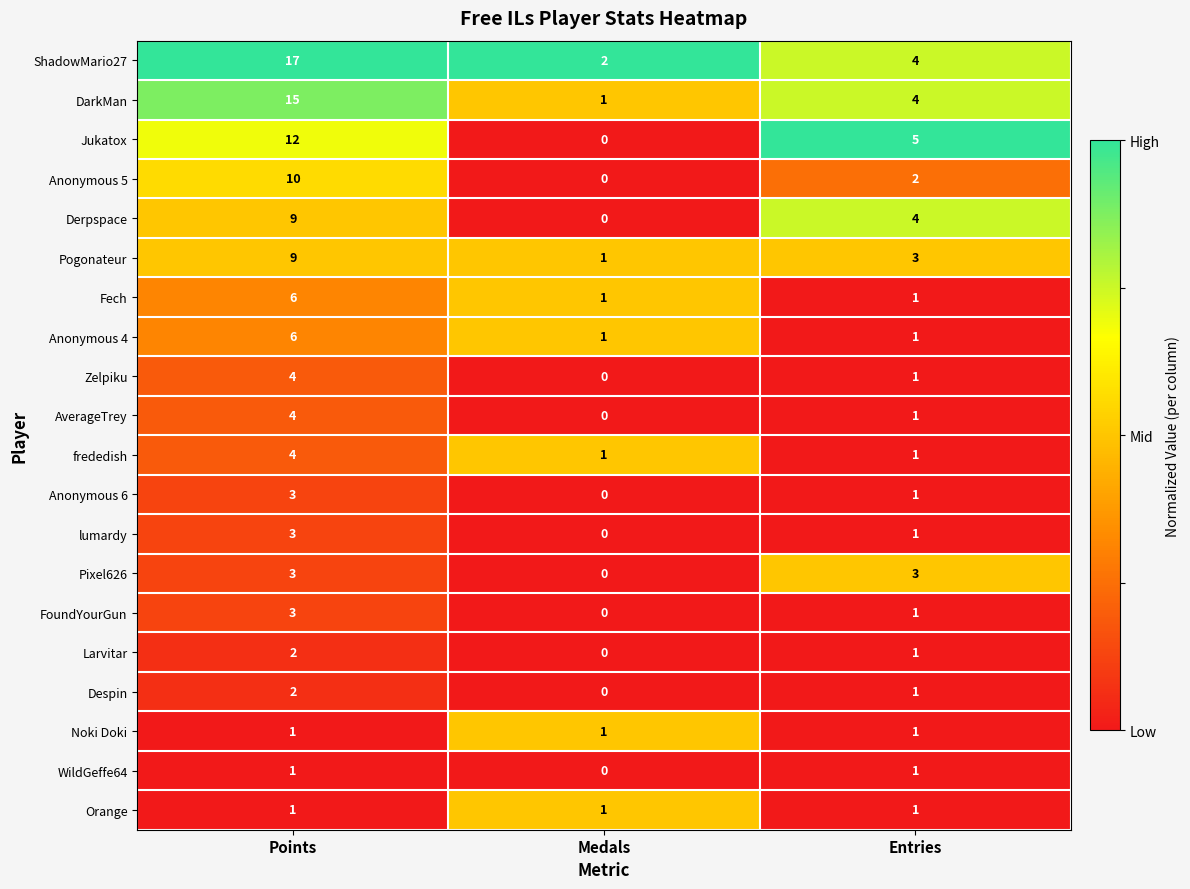

What is the maximum value shown in the chart?

17